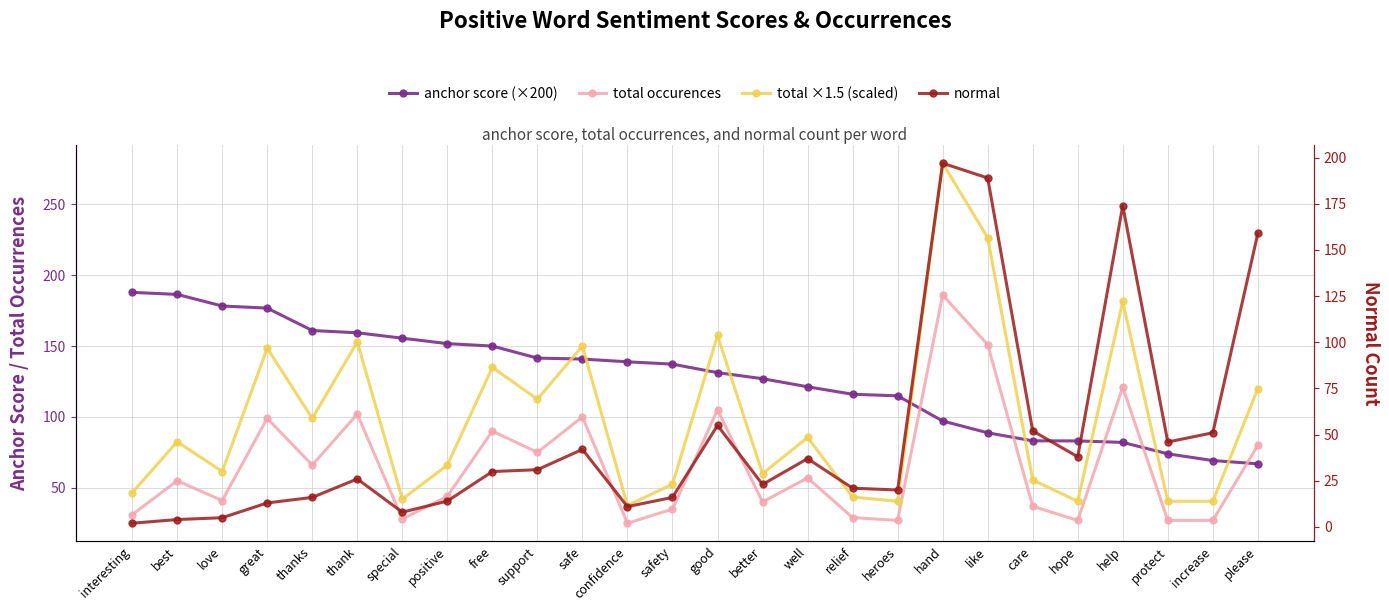

How many times do anchor score (×200) and total ×1.5 (scaled) cross each other?

9